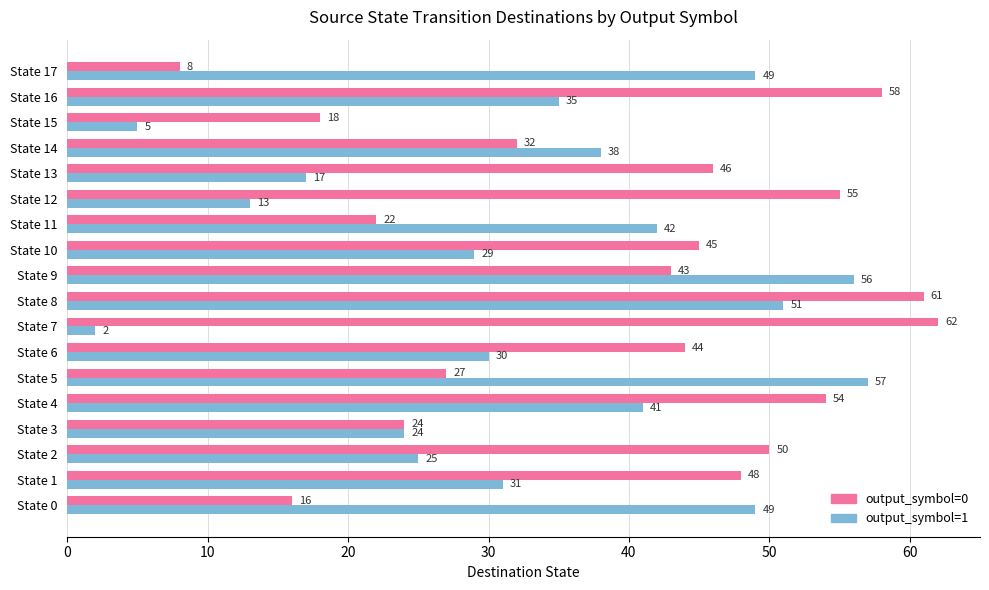

Rank the series by their maximum value, from highest to lowest.

output_symbol=0, output_symbol=1